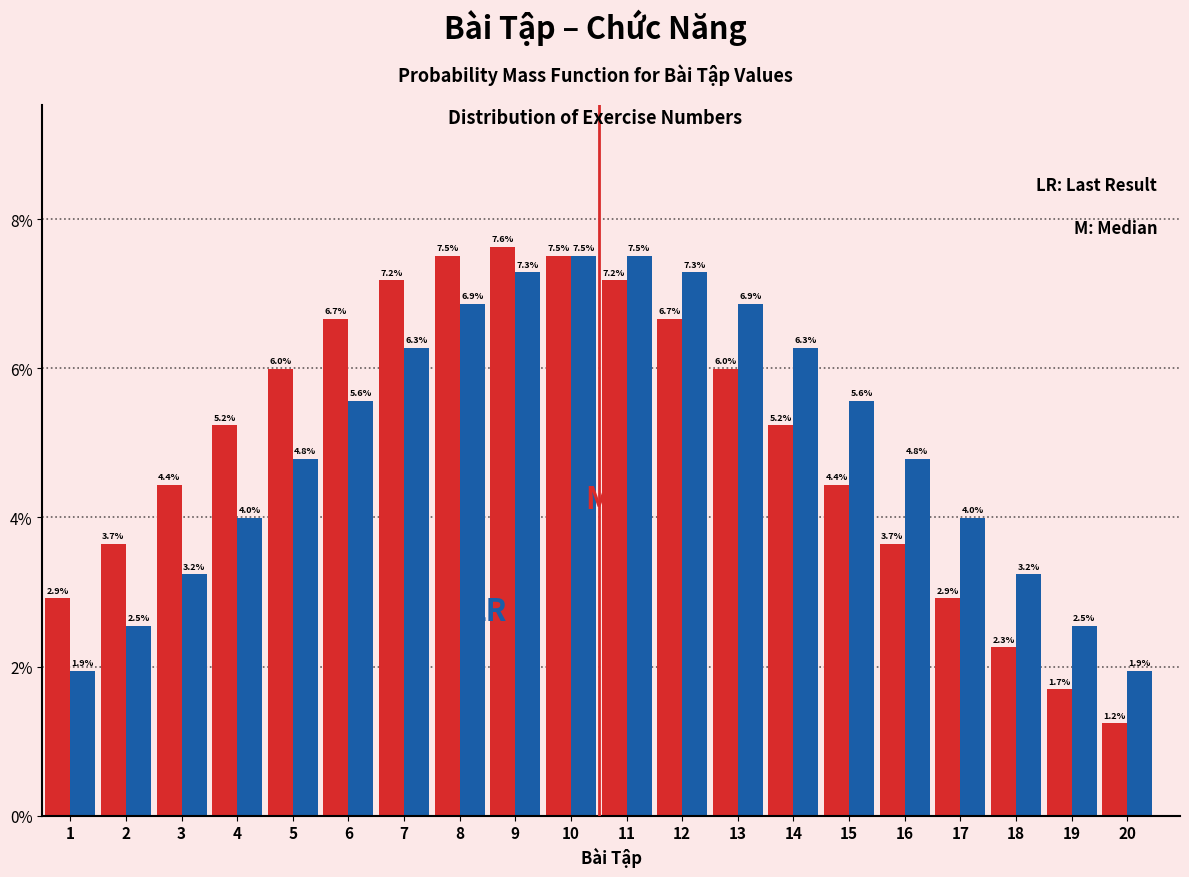

What is the difference between the highest and lowest values at 20?

0.7